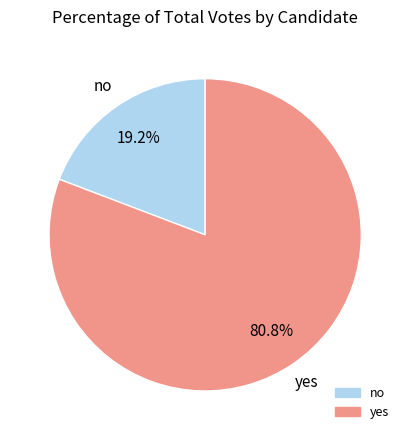

To the nearest percent, what is the combined percentage of yes and no?

100%